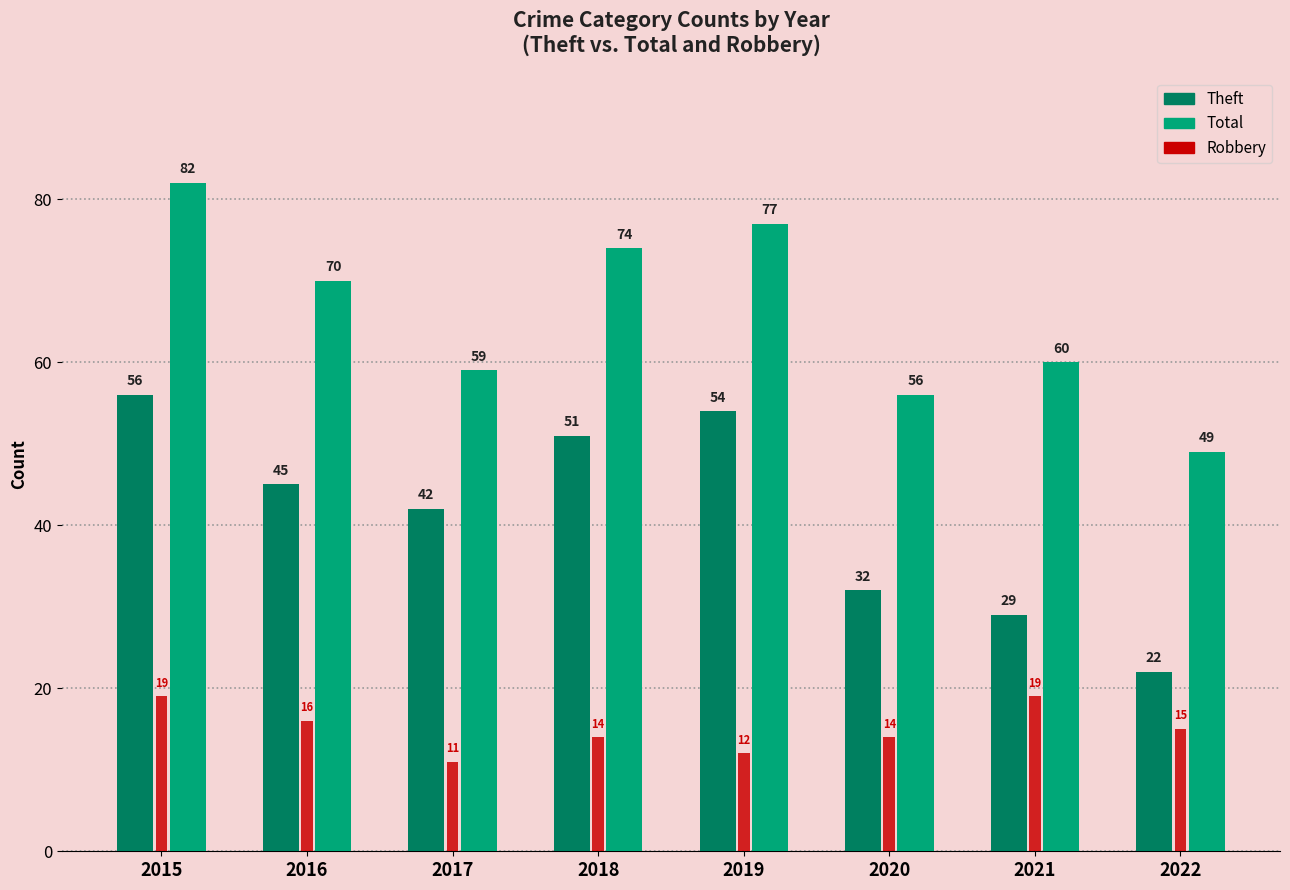

Which category has the lowest value in the Robbery series?

2017